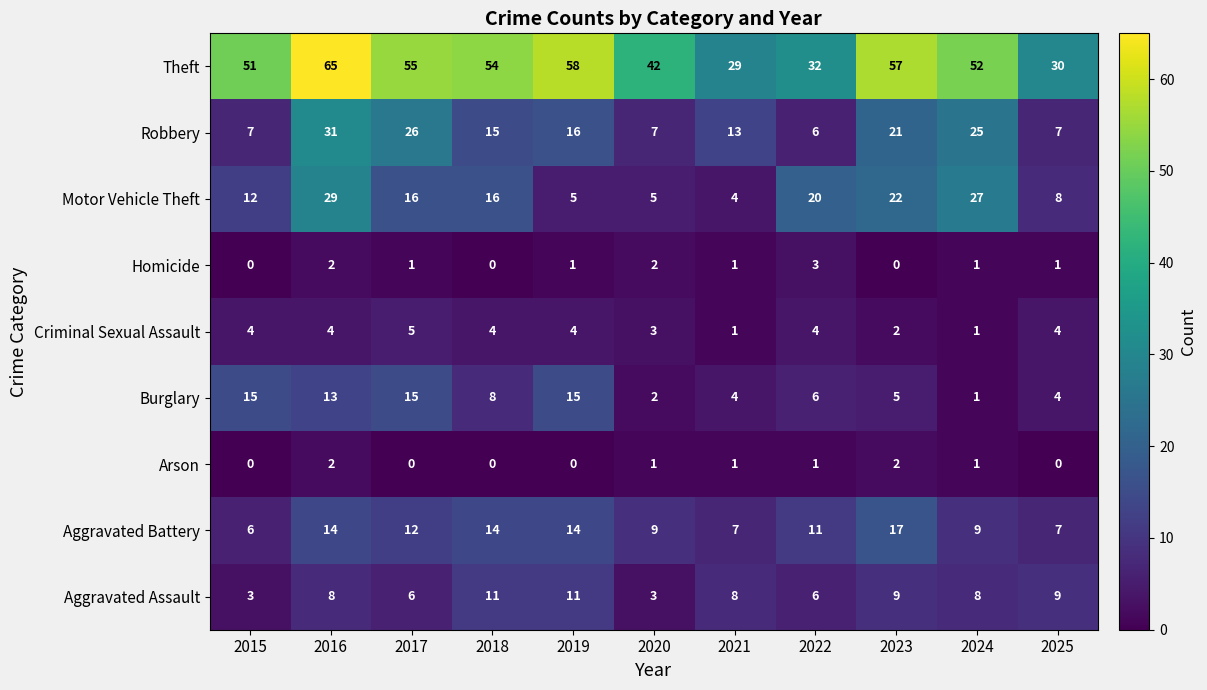

At which label is Aggravated Battery closest to 11?

2022